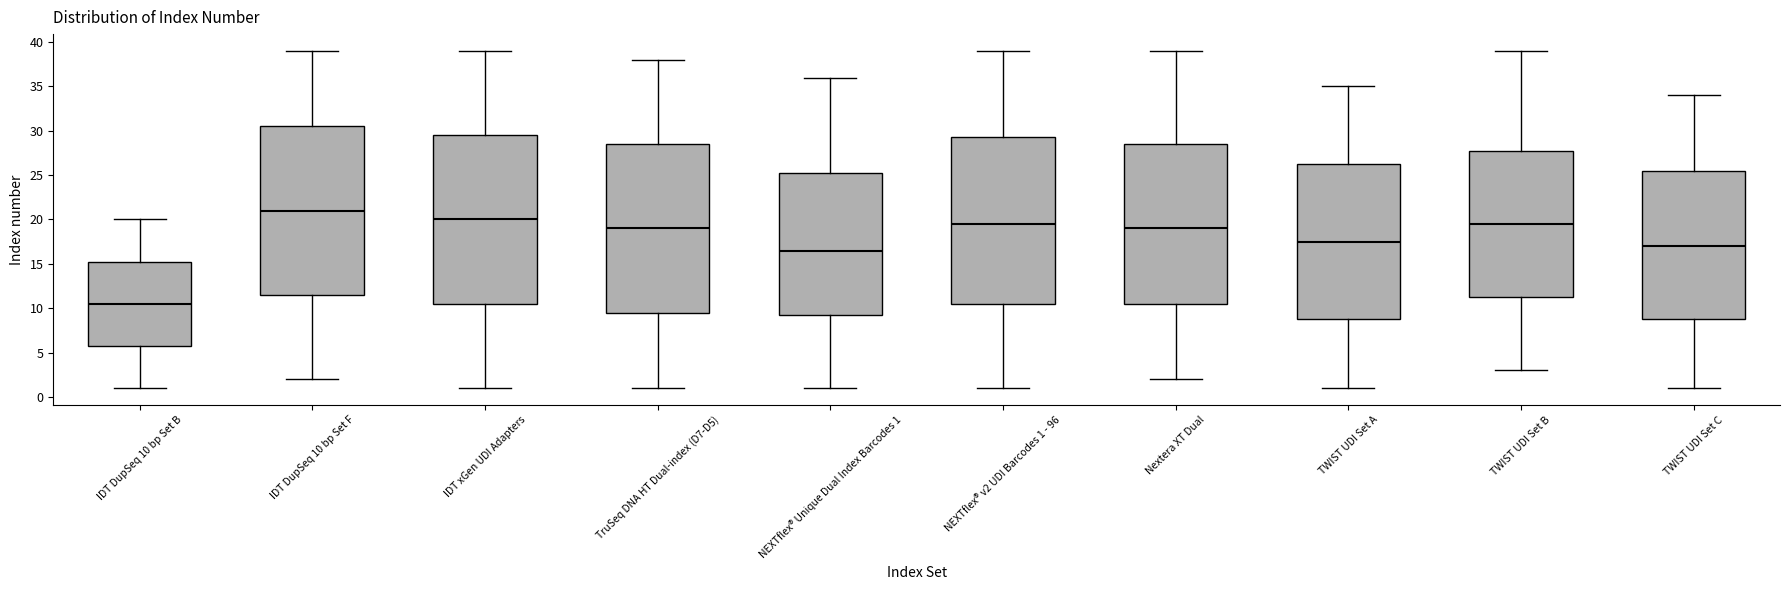

Reading left to right, transcribe this box plot: for each box, give where its median line is, the range the box spans, and where its two whiskers end, as read against the y-axis. The values are not printed on the chart, so give them approximately, as read against the axis.

IDT DupSeq 10 bp Set B: median 10.5, box 6.0 to 15.5, whiskers 1.0 to 20.0
IDT DupSeq 10 bp Set F: median 21.0, box 11.5 to 30.5, whiskers 2.0 to 39.0
IDT xGen UDI Adapters: median 20.0, box 10.5 to 29.5, whiskers 1.0 to 39.0
TruSeq DNA HT Dual-index (D7-D5): median 19.0, box 9.5 to 28.5, whiskers 1.0 to 38.0
NEXTflex® Unique Dual Index Barcodes 1: median 16.5, box 9.5 to 25.5, whiskers 1.0 to 36.0
NEXTflex® v2 UDI Barcodes 1 - 96: median 19.5, box 10.5 to 29.5, whiskers 1.0 to 39.0
Nextera XT Dual: median 19.0, box 10.5 to 28.5, whiskers 2.0 to 39.0
TWIST UDI Set A: median 17.5, box 9.0 to 26.5, whiskers 1.0 to 35.0
TWIST UDI Set B: median 19.5, box 11.5 to 28.0, whiskers 3.0 to 39.0
TWIST UDI Set C: median 17.0, box 9.0 to 25.5, whiskers 1.0 to 34.0